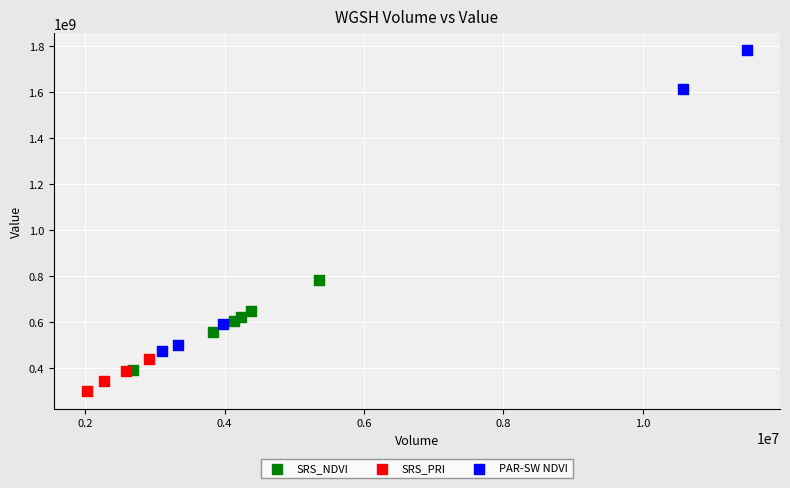

Which series contains the lowest Y value?

SRS_PRI